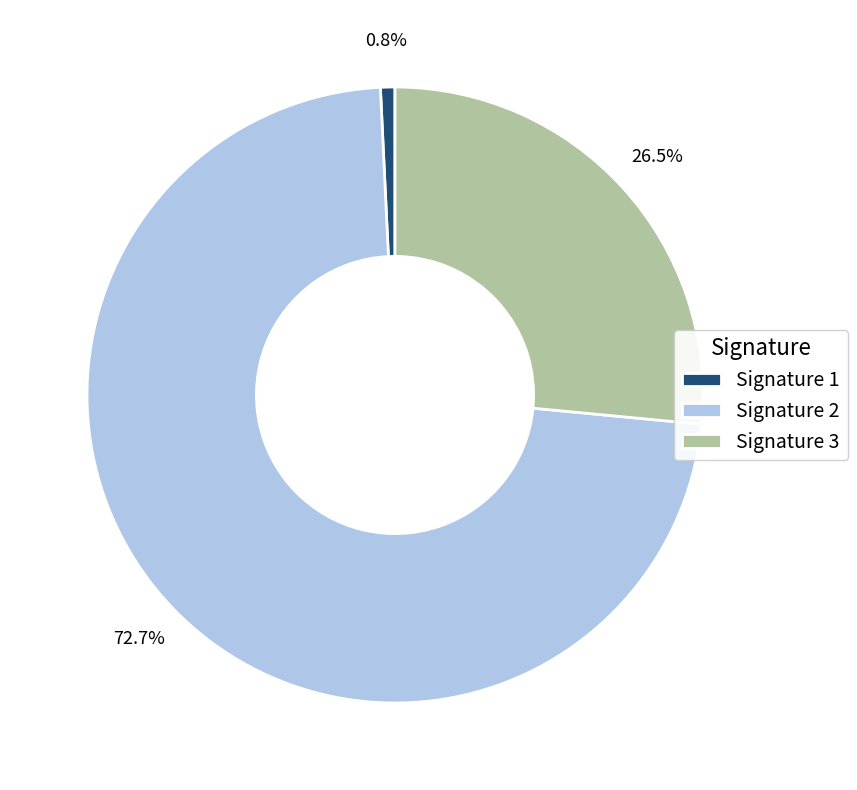

Does Signature 3 account for over 50% of the chart?

No